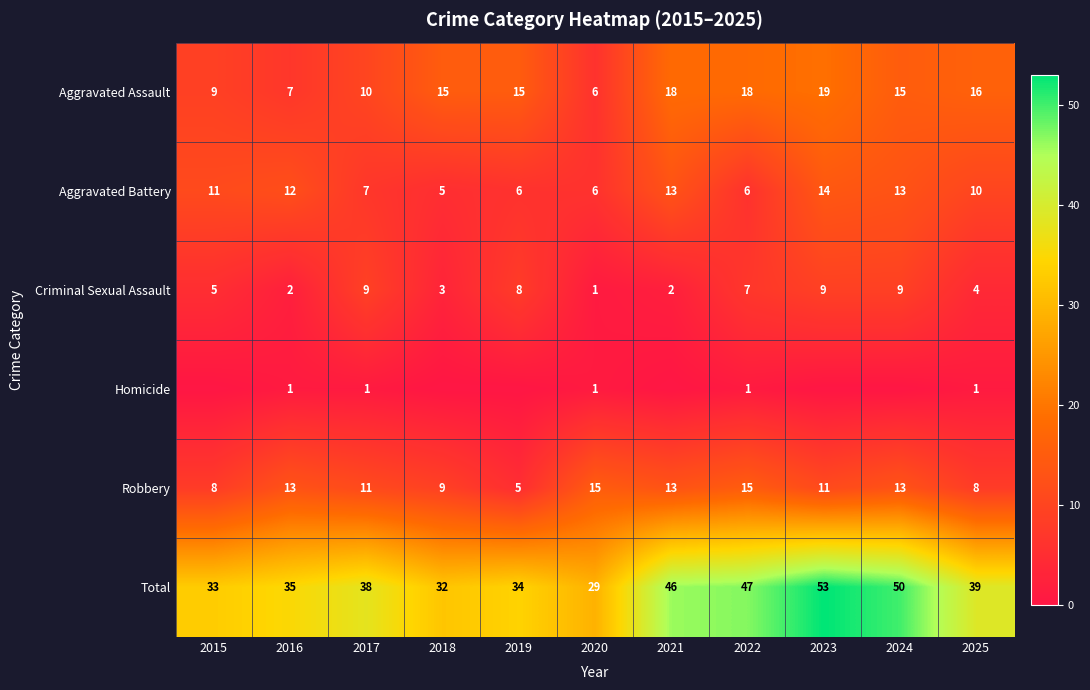

The value of Robbery at 2022 is 15. True or false?

True